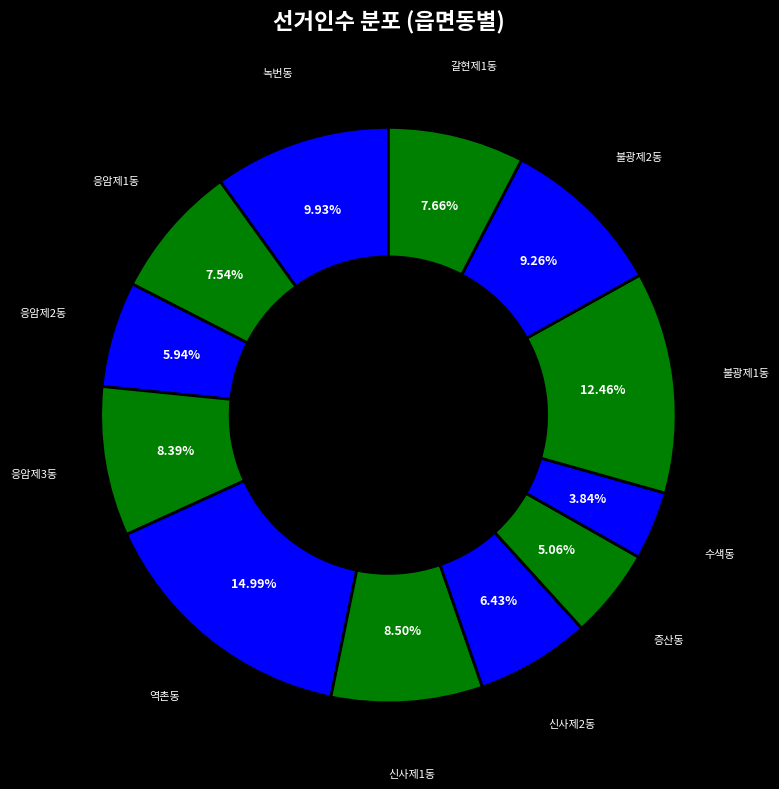

What is the ratio of the value at 역촌동 to the value at 녹번동?

1.5